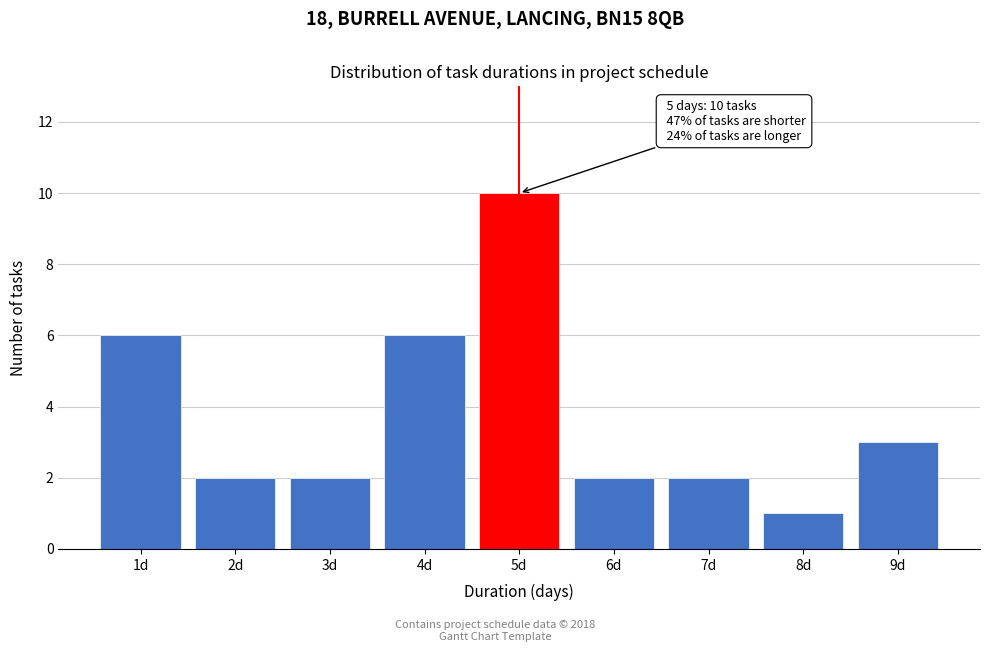

Reading left to right, extract all data points from this chart.

1d=6	2d=2	3d=2	4d=6	5d=10	6d=2	7d=2	8d=1	9d=3